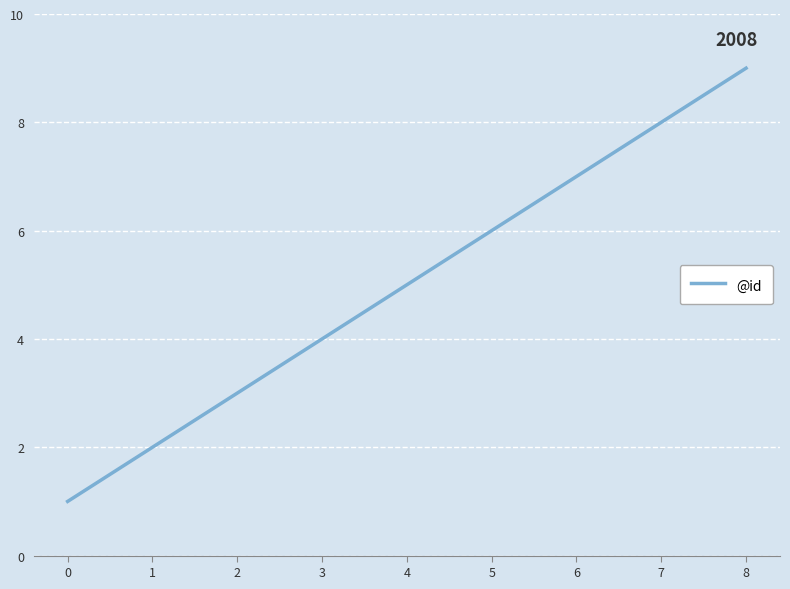

What is the difference between the maximum and minimum values?

8.0